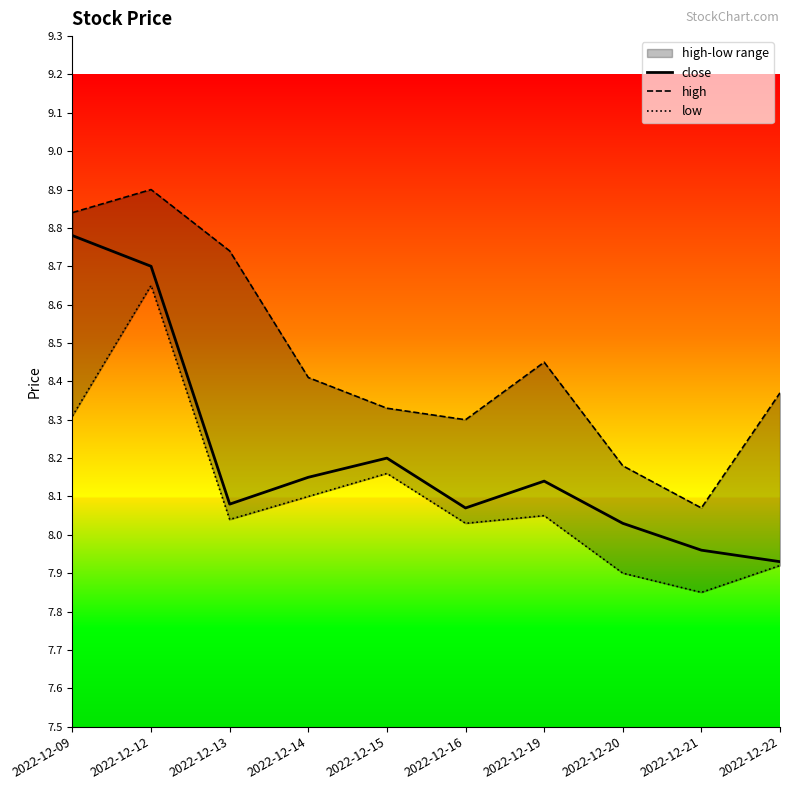

How many data points in low are less than 8?

3